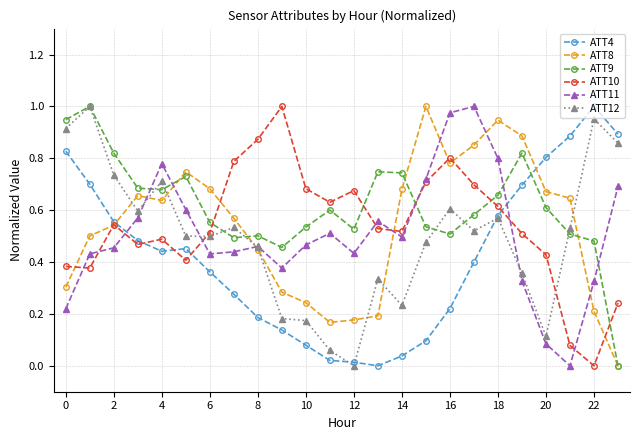

How many intersections are there between ATT4 and ATT11?

2